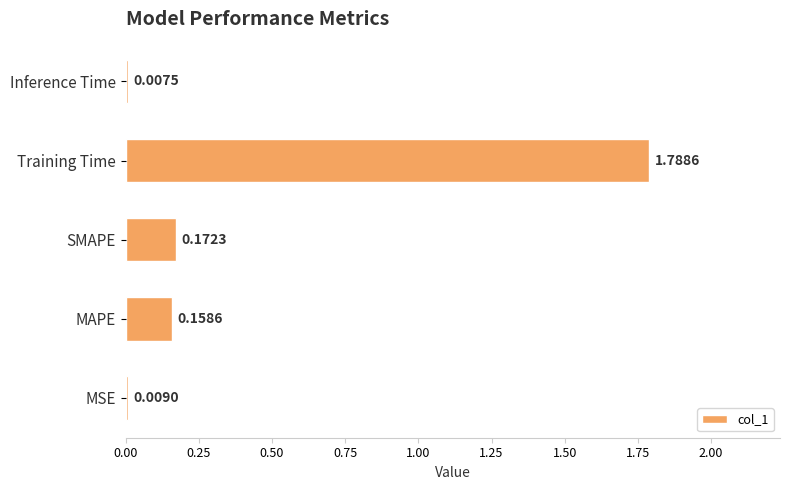

What is the average value?

0.4